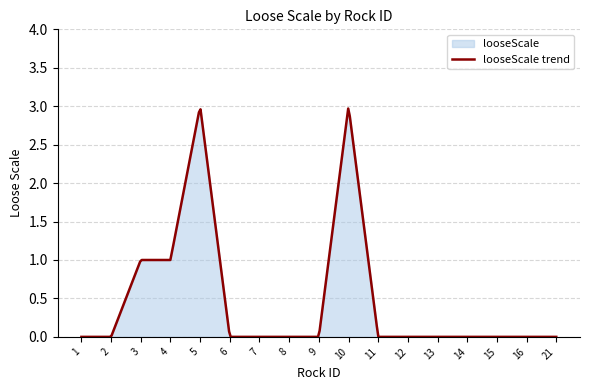

List the labels in order of value, largest first.

5, 10, 3, 4, 1, 2, 6, 7, 8, 9, 11, 12, 13, 14, 15, 16, 21